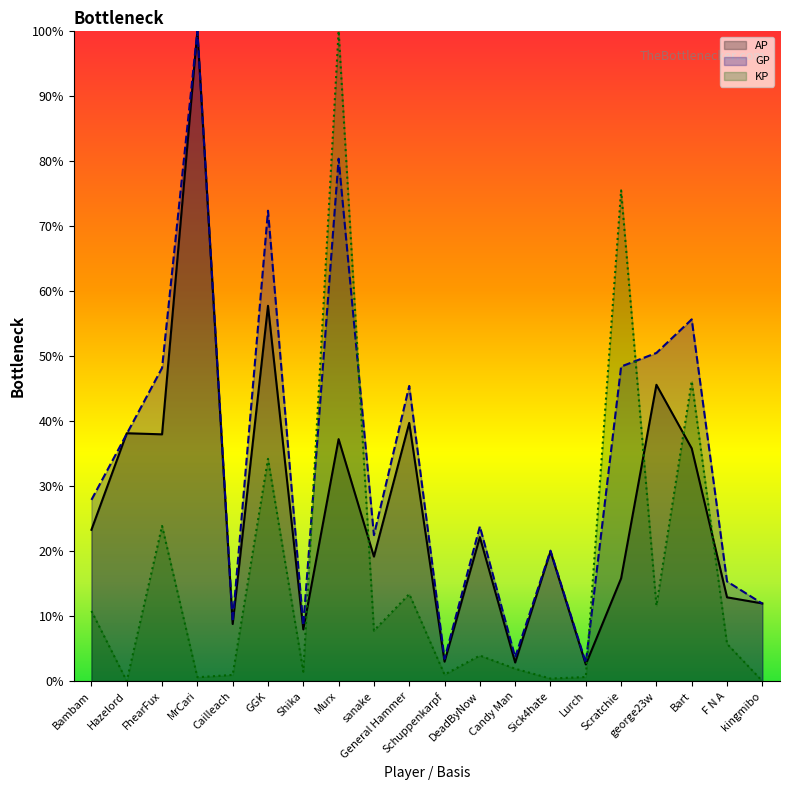

List the series in order of their peak value, highest first.

AP, GP, KP